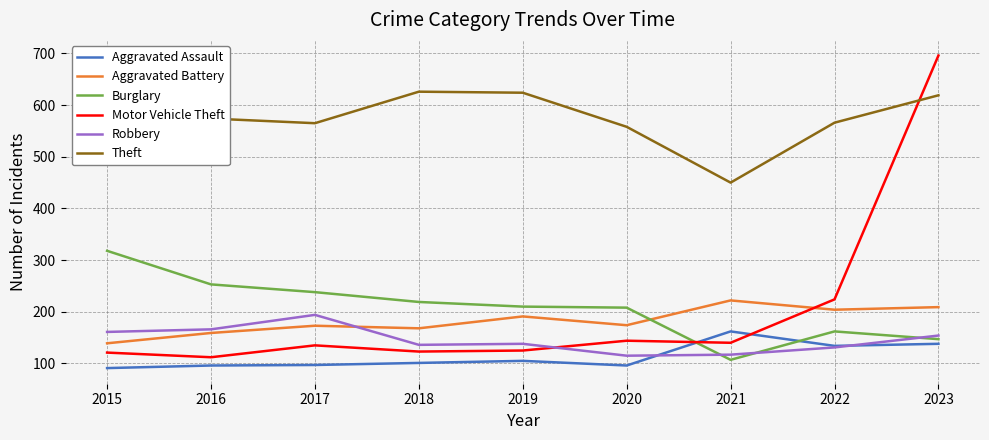

Reading right to left, list all the values displayed in this chart.

Aggravated Assault: 2023=138	2022=134	2021=162	2020=96	2019=105	2018=101	2017=97	2016=96	2015=91
Aggravated Battery: 2023=209	2022=204	2021=222	2020=174	2019=191	2018=168	2017=173	2016=159	2015=139
Burglary: 2023=147	2022=162	2021=107	2020=208	2019=210	2018=219	2017=238	2016=253	2015=318
Motor Vehicle Theft: 2023=696	2022=224	2021=140	2020=144	2019=125	2018=123	2017=135	2016=112	2015=121
Robbery: 2023=154	2022=131	2021=117	2020=115	2019=138	2018=136	2017=194	2016=166	2015=161
Theft: 2023=619	2022=566	2021=450	2020=558	2019=624	2018=626	2017=565	2016=574	2015=659